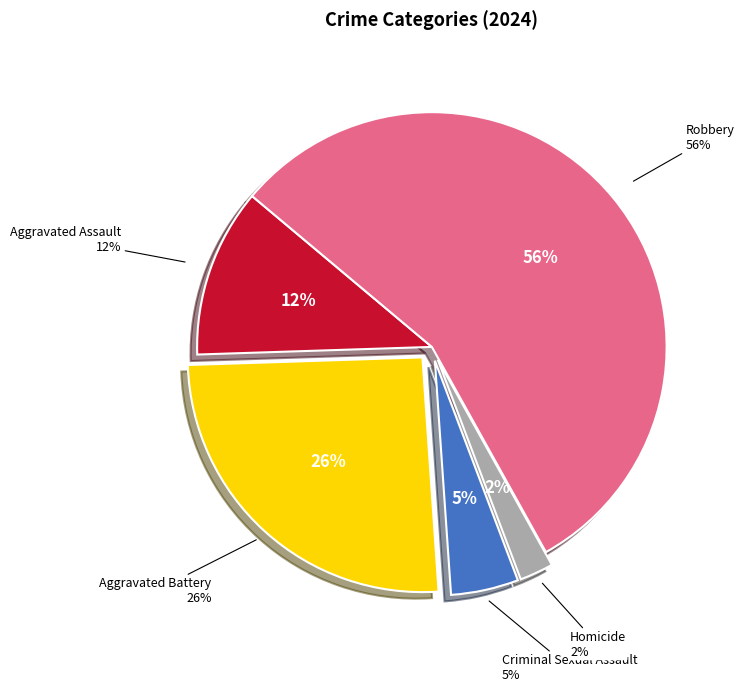

Does any single category account for the majority?

Yes